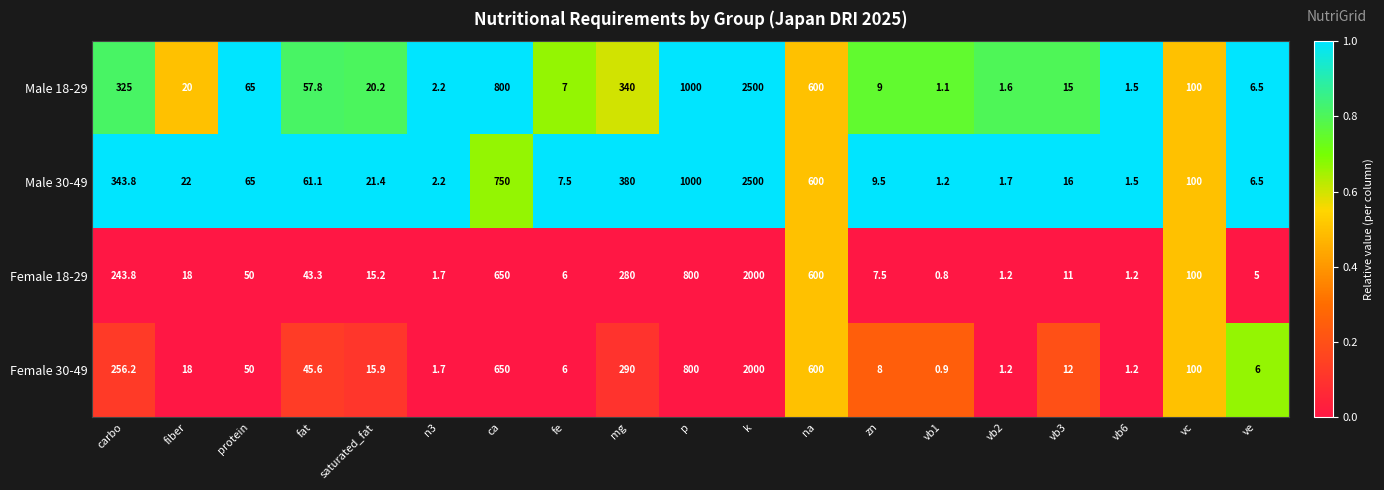

What is the maximum value shown in the chart?

2500.0